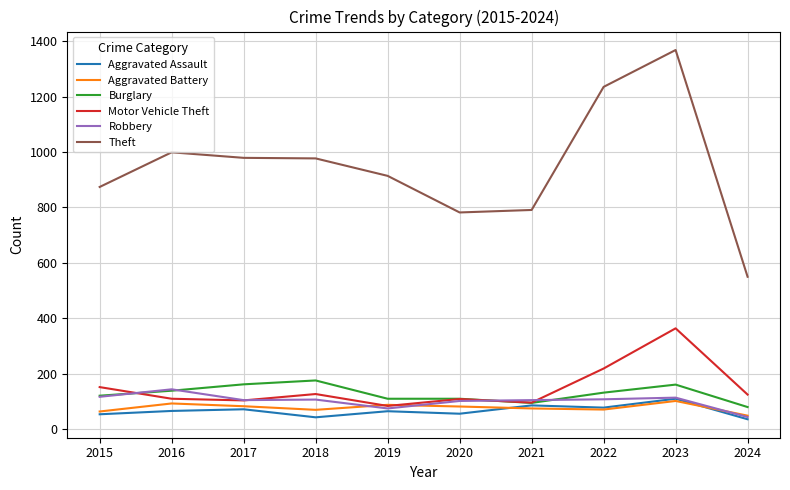

Which series has the widest spread of values?

Theft